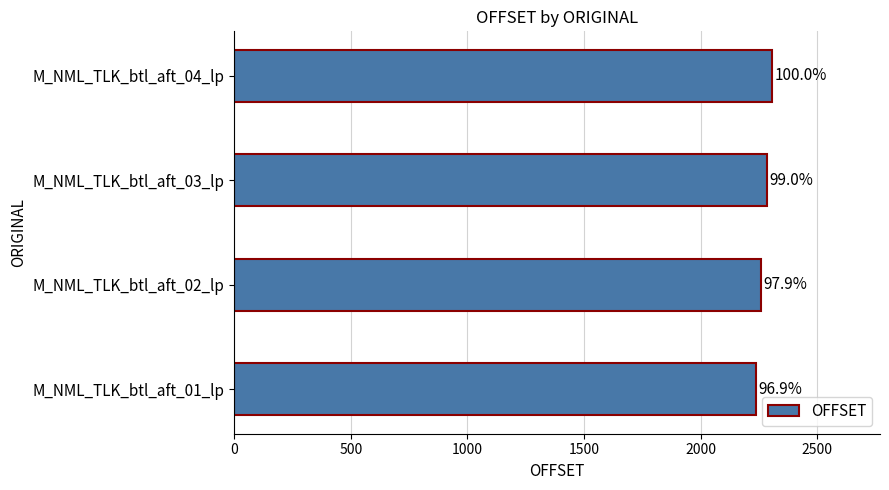

What is the minimum value shown in the chart?

2236